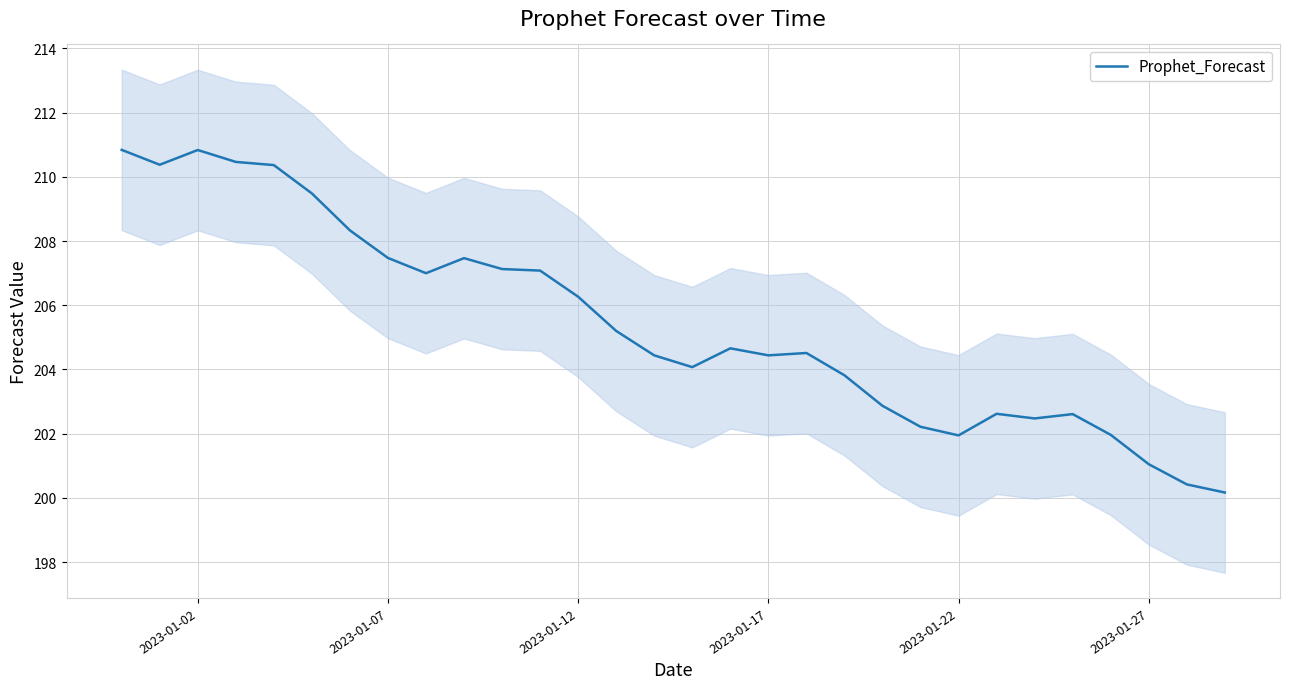

What is the value of the 23rd point from the left?

201.9